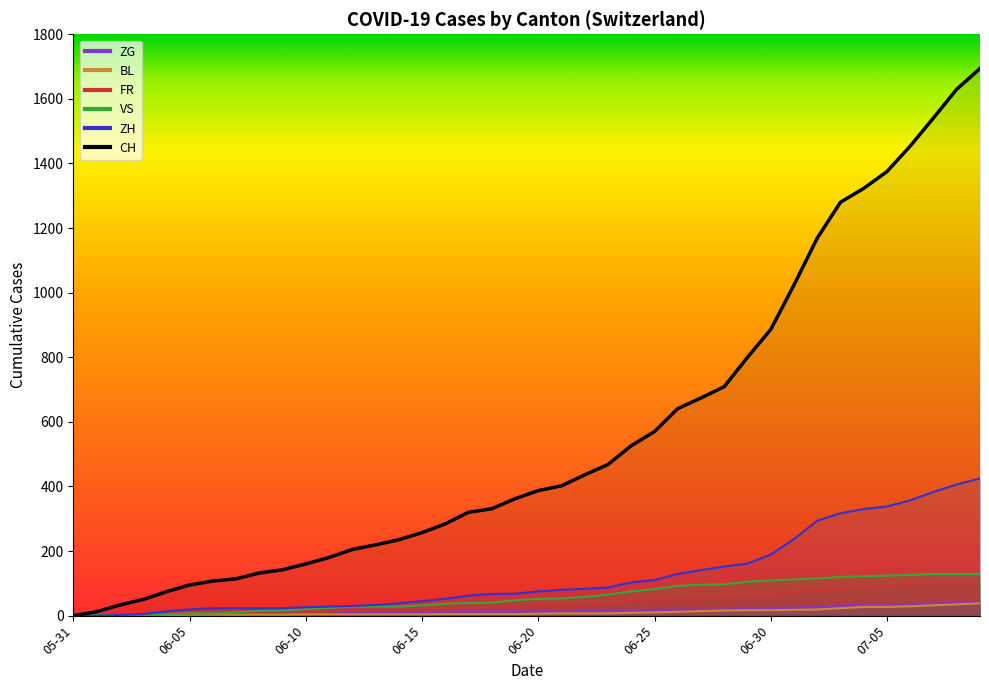

Which label corresponds to the largest value in the chart?

2020-07-09